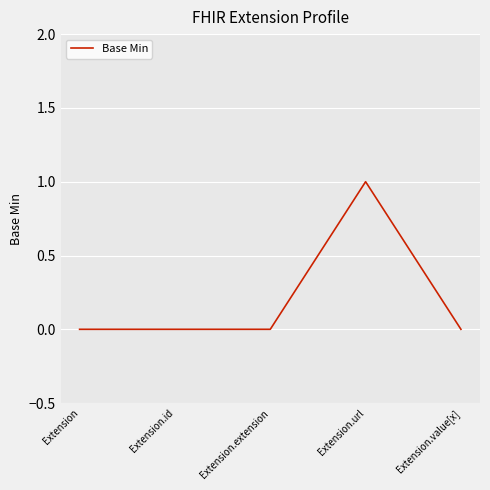

Count the number of categories in the chart.

5